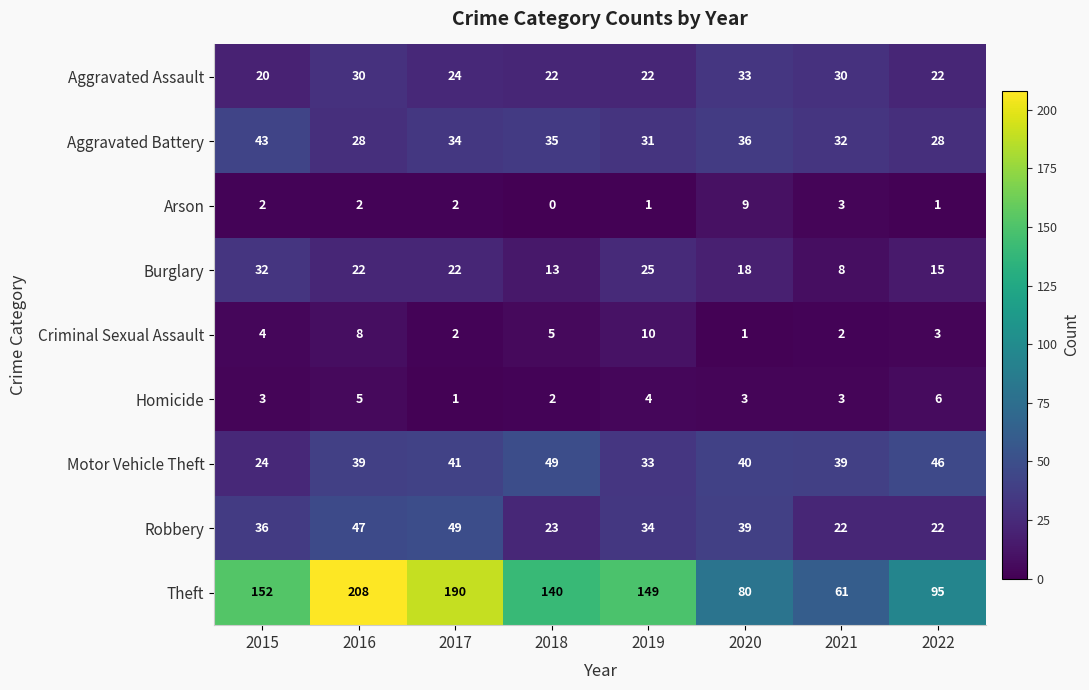

At how many categories does at least one series exceed 119?

5